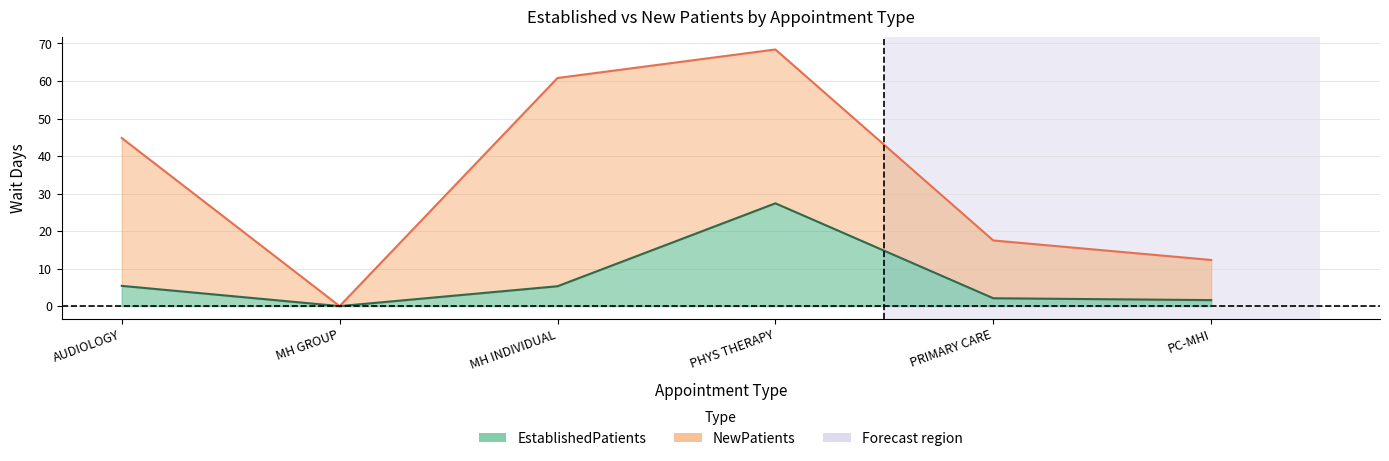

How many points are higher than both their immediate neighbors (excluding endpoints)?

1